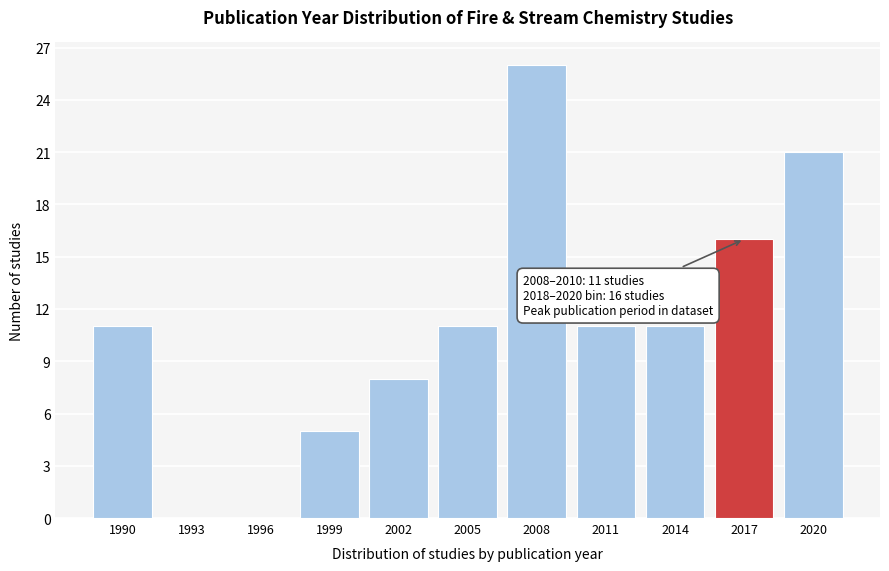

Reading left to right, list all the values displayed in this chart.

1990=11	1993=0	1996=0	1999=5	2002=8	2005=11	2008=26	2011=11	2014=11	2017=16	2020=21